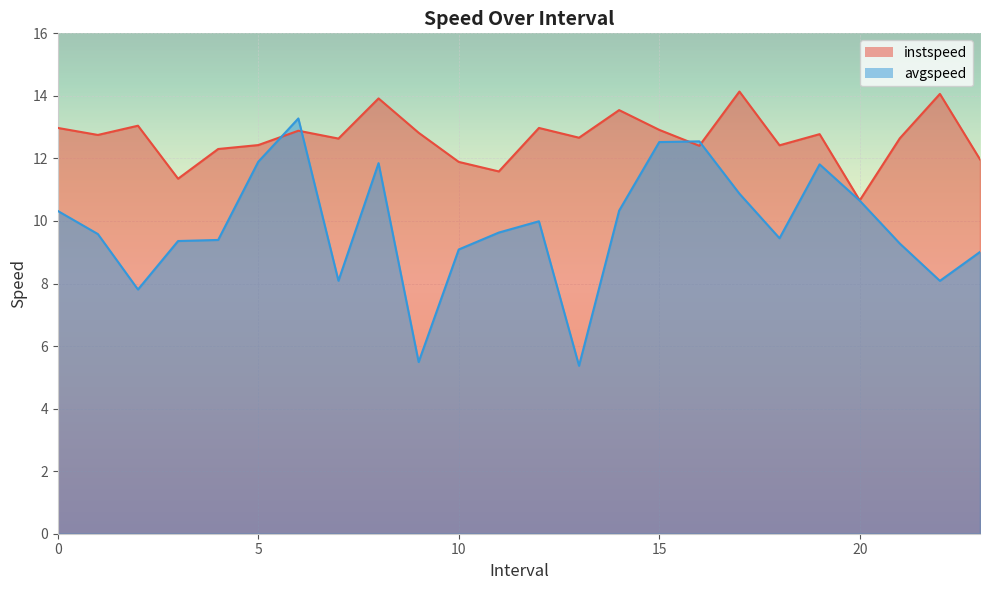

Reading right to left, extract all data points from this chart.

instspeed: 12.0	14.1	12.6	10.7	12.8	12.4	14.1	12.4	12.9	13.5	12.7	13.0	11.6	11.9	12.8	13.9	12.6	12.9	12.4	12.3	11.4	13.0	12.8	13.0
avgspeed: 9.0	8.1	9.3	10.7	11.8	9.4	10.9	12.5	12.5	10.3	5.4	10.0	9.6	9.1	5.5	11.8	8.1	13.3	11.9	9.4	9.4	7.8	9.6	10.3